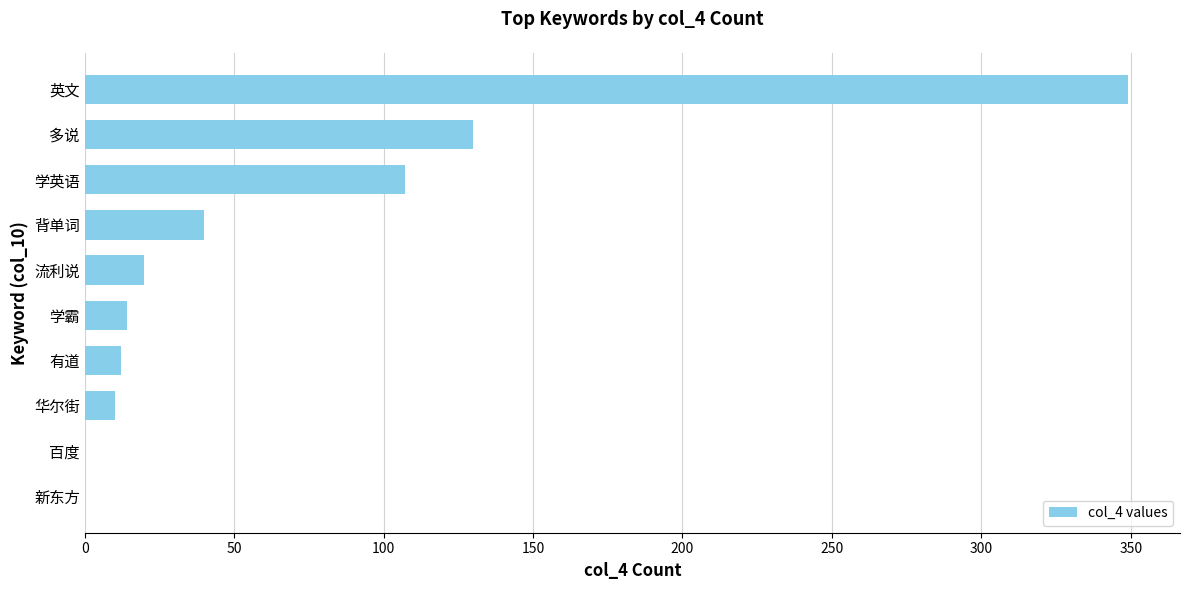

How many series are shown in this chart?

1